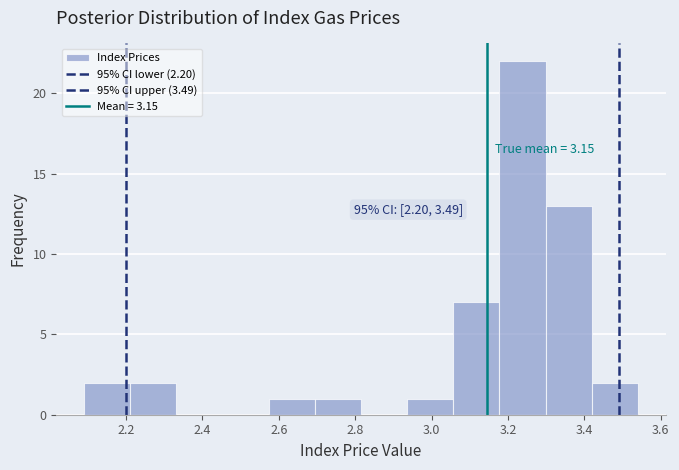

Over which range of the x-axis is the bar tallest?

3.18 to 3.30